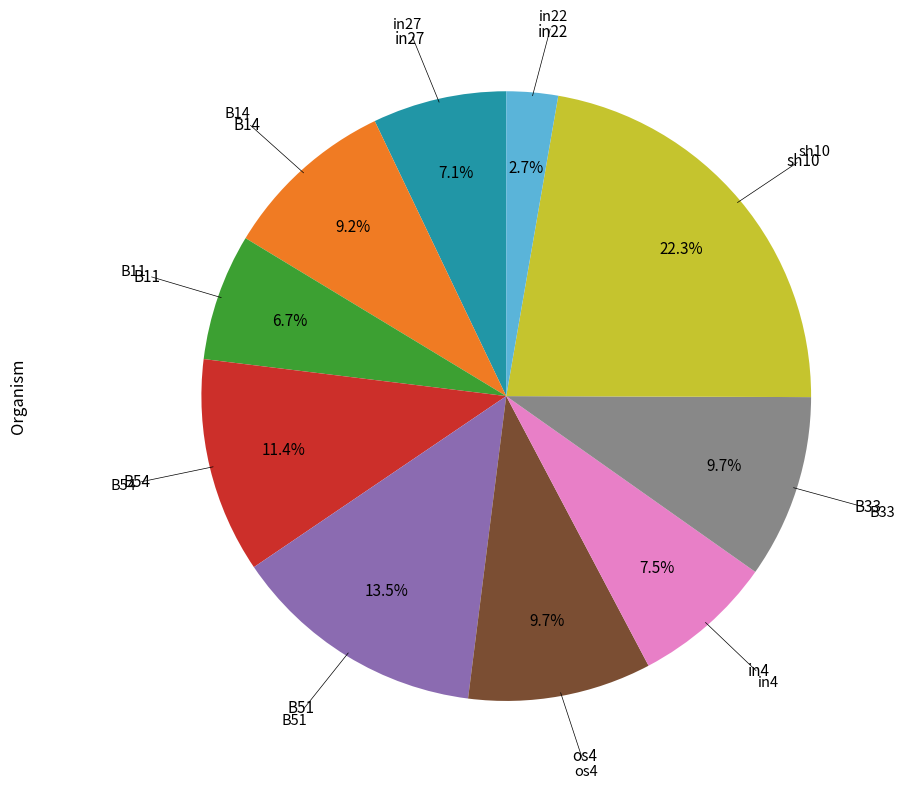

Does any single category account for the majority?

No